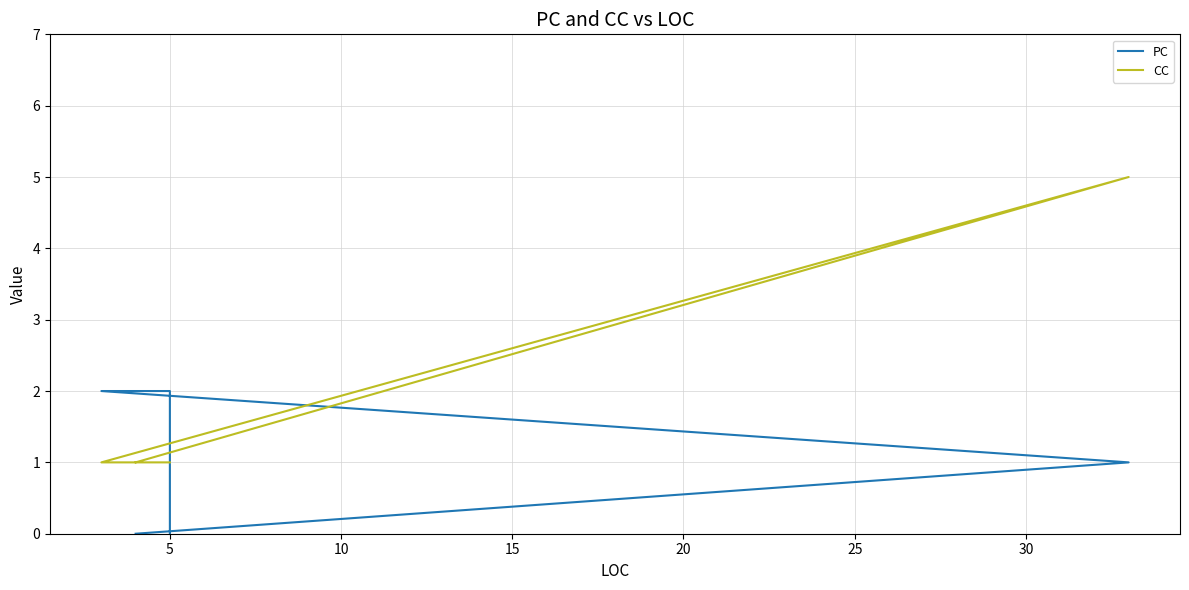

Rank the series by their average value, from highest to lowest.

CC, PC